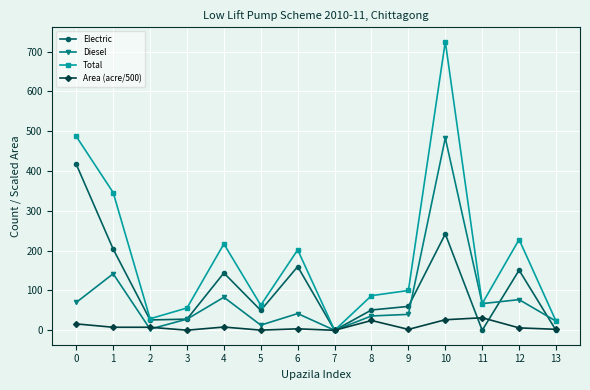

What is the difference between the highest and lowest values at 2?

26.0